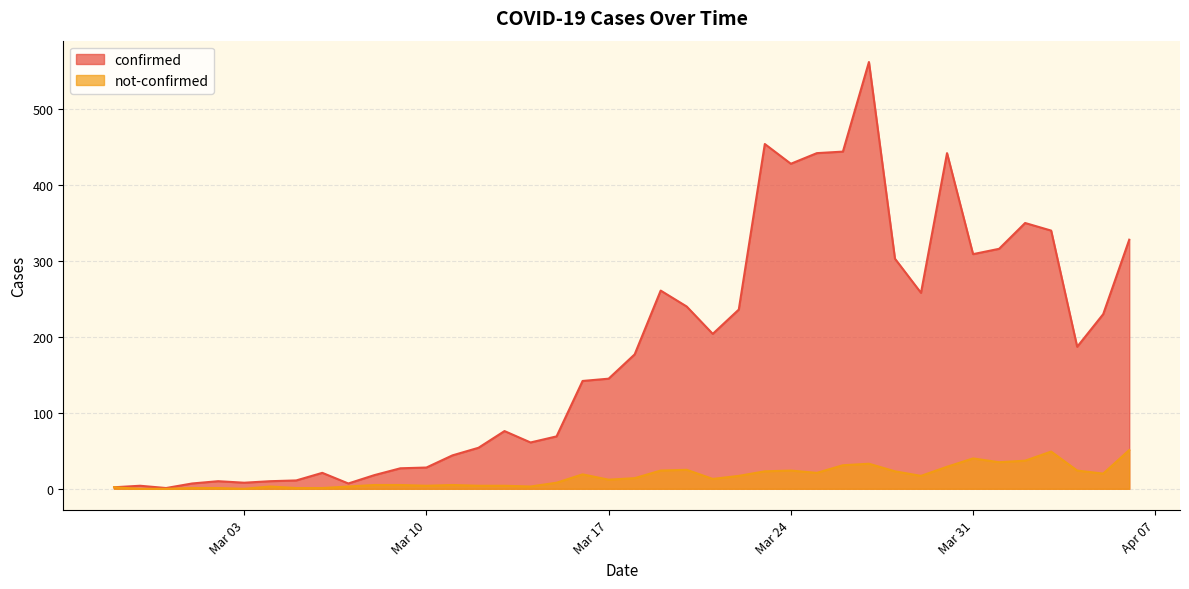

What is the greatest value displayed?

562